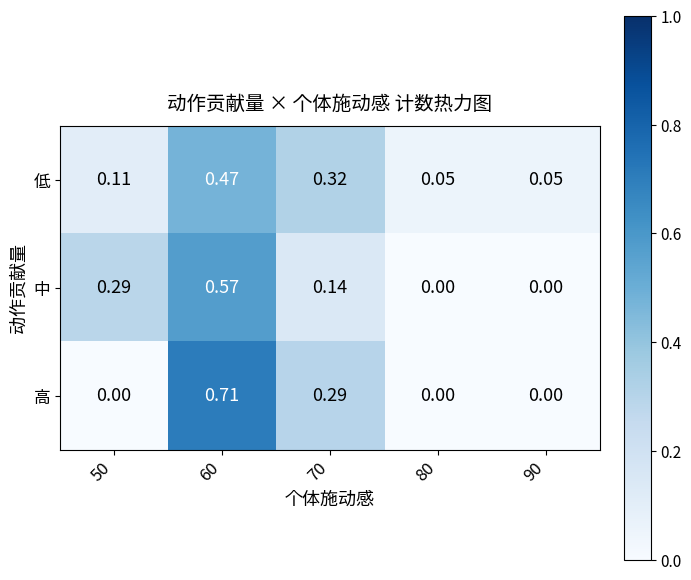

At which category does the chart reach its peak across all series?

60